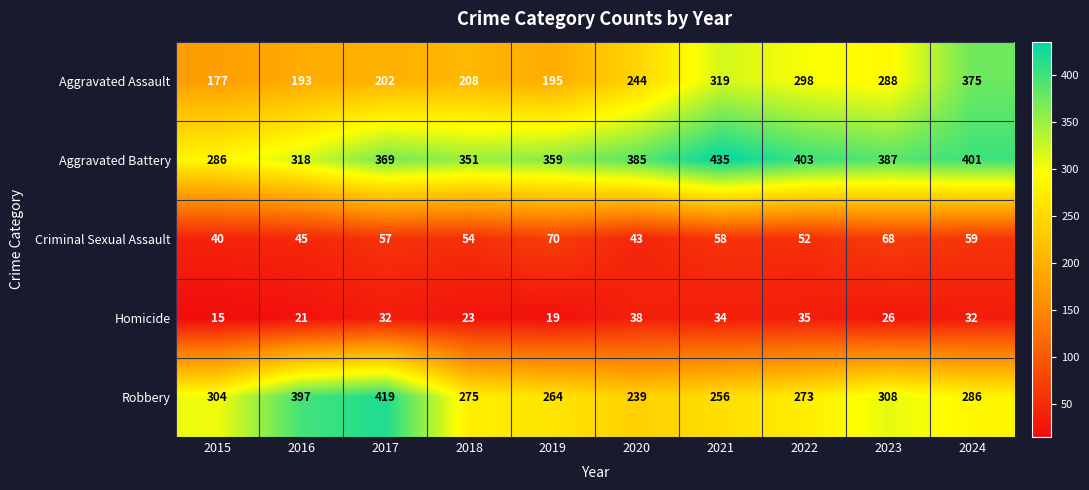

What is the average value of the Aggravated Battery series?

369